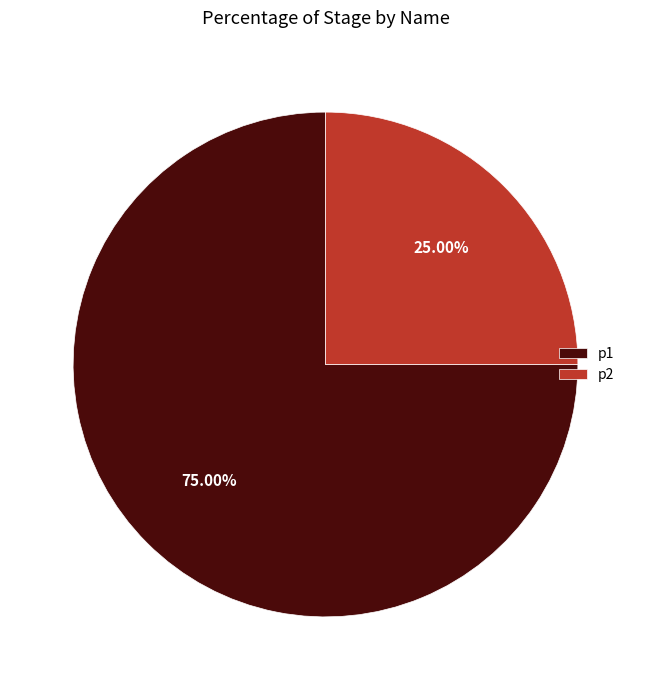

What percentage do p2 and p1 together represent?

100.0%